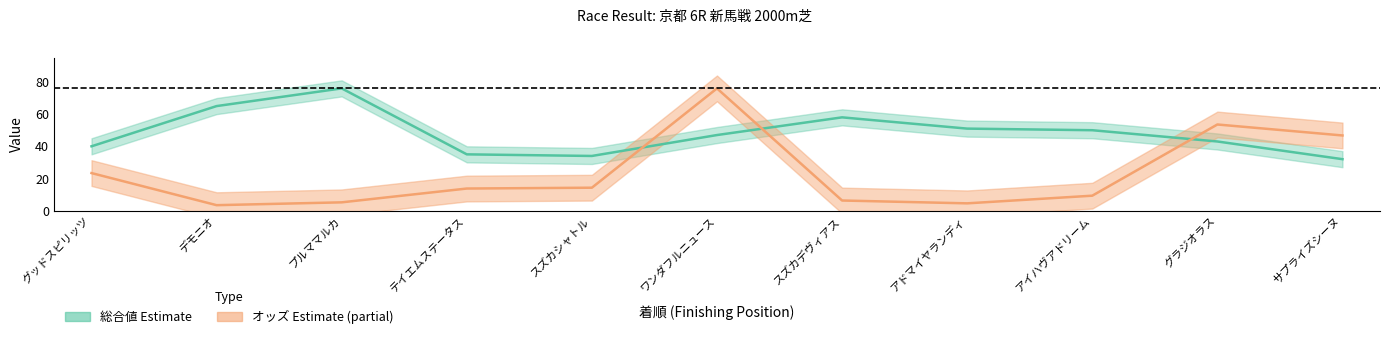

What is the smallest value displayed?

3.4